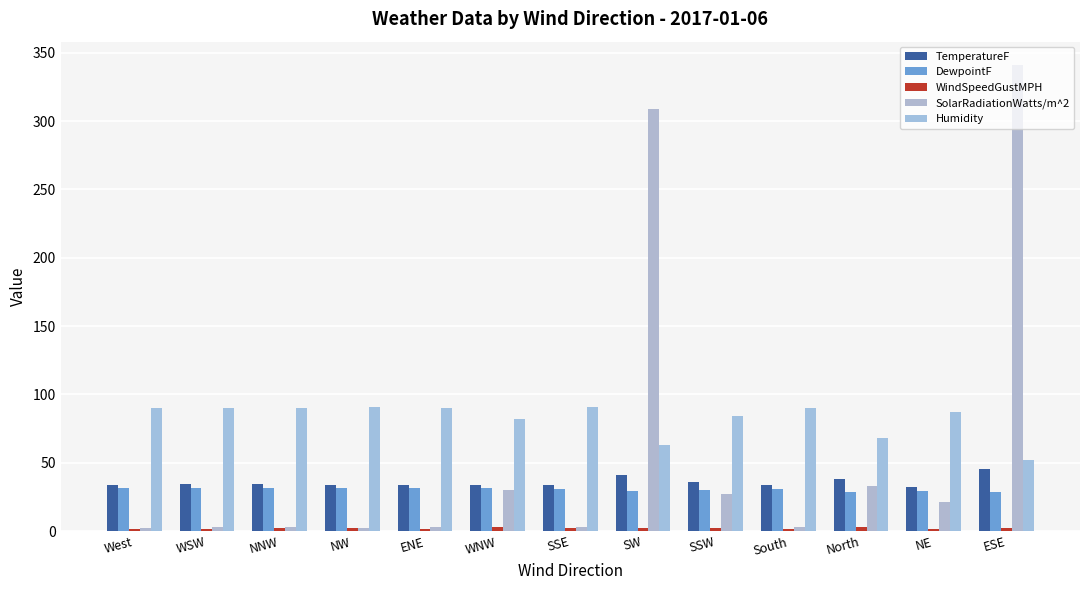

What position from the right is SSE?

7